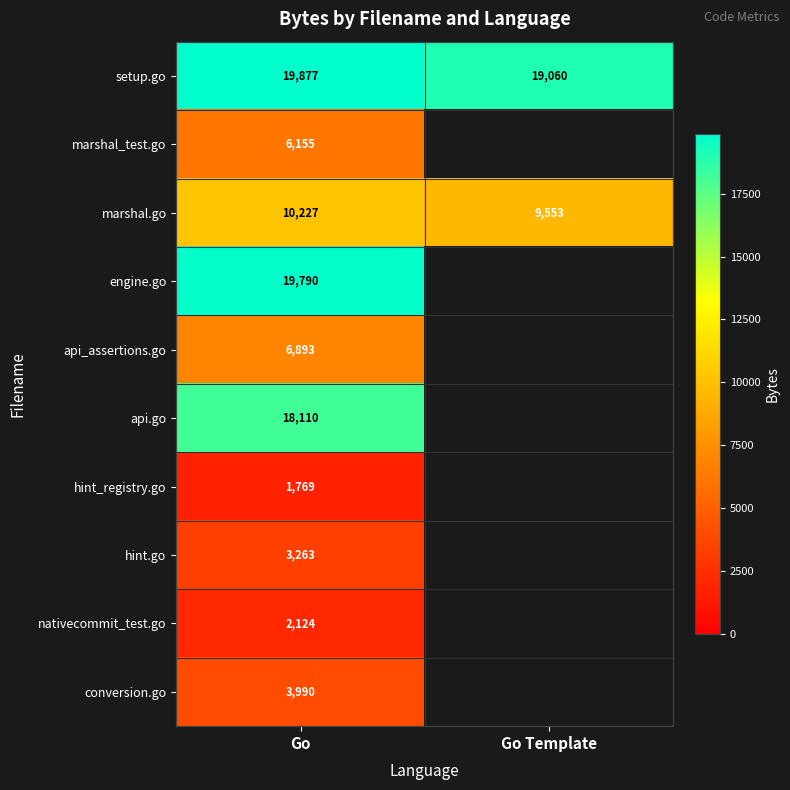

Which label corresponds to the largest value in the chart?

Go